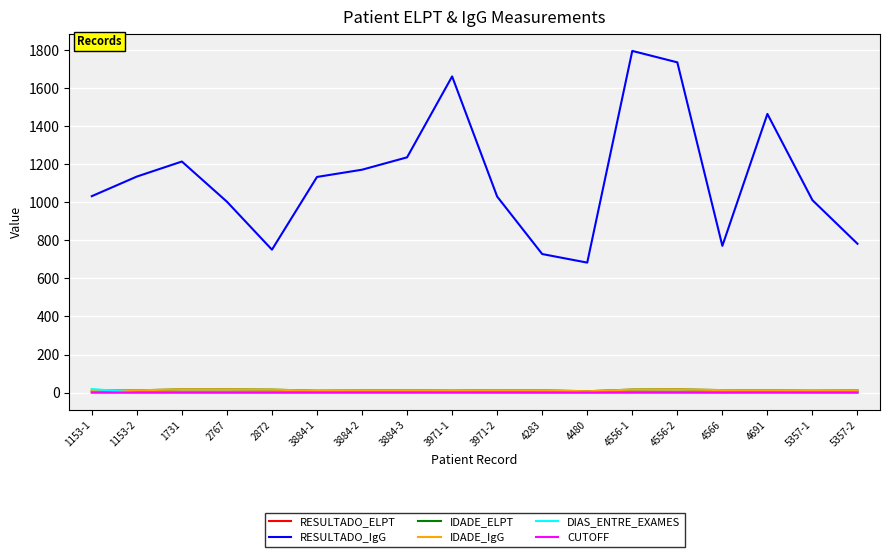

What is the minimum value for RESULTADO_IgG?

683.0